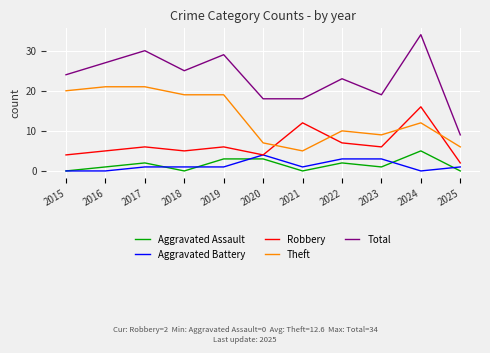

What is the spread (max minus min) of values at 2017?

29